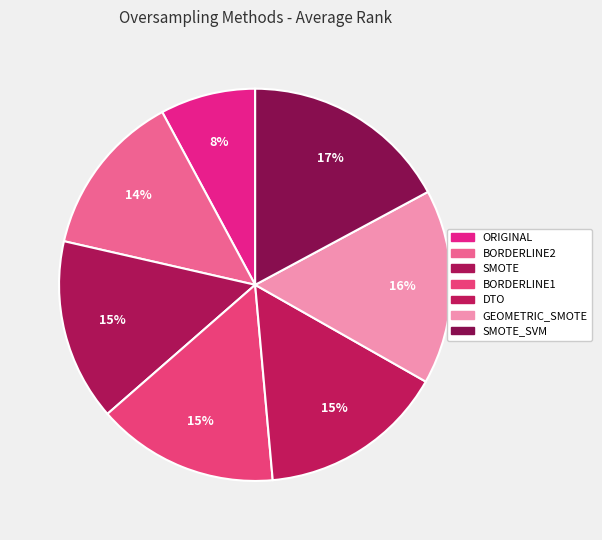

Count the number of slices in the pie.

7